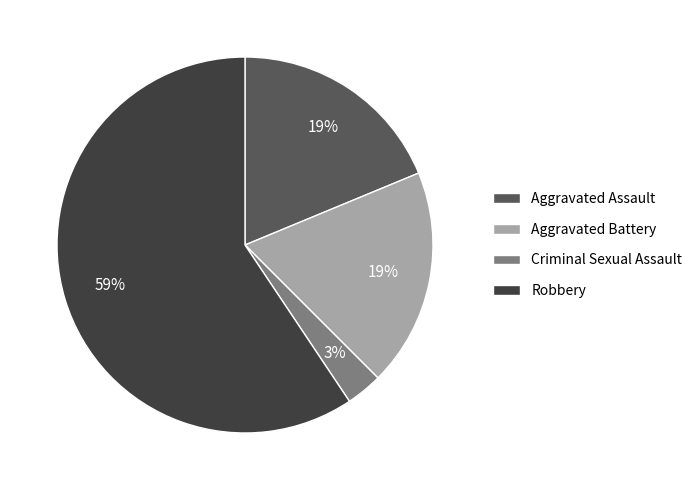

To the nearest percent, what is the difference between the Aggravated Assault and Criminal Sexual Assault slice percentages?

16%